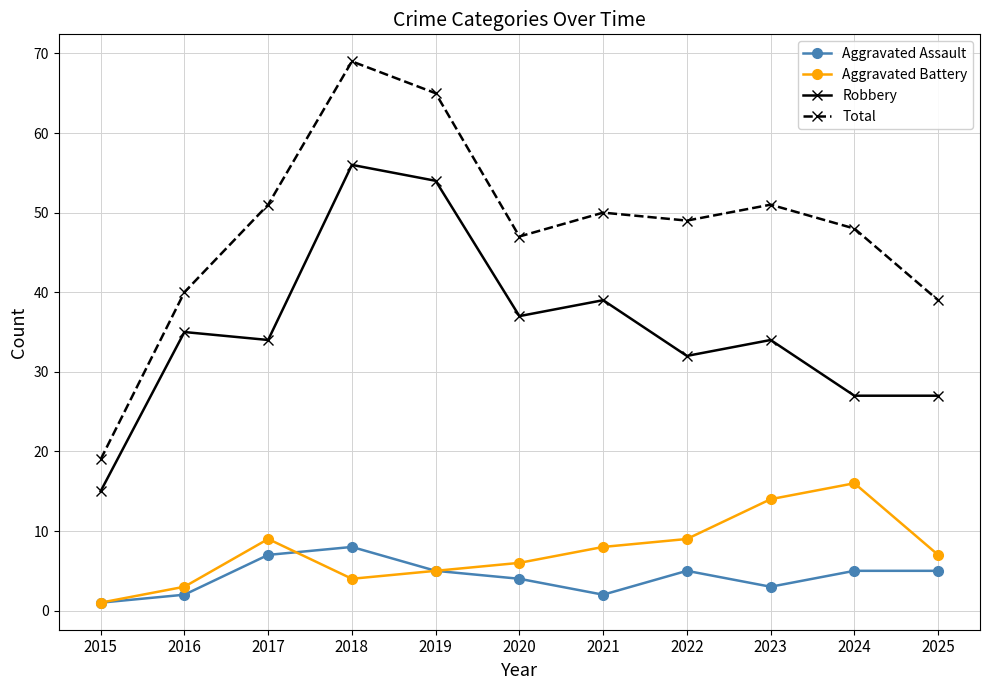

How many Aggravated Assault values are between 2 and 5?

8